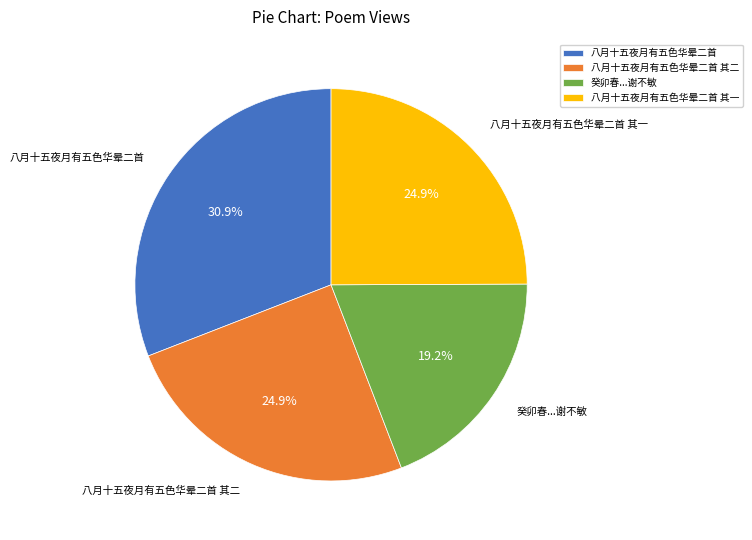

How many slices are in this pie chart?

4